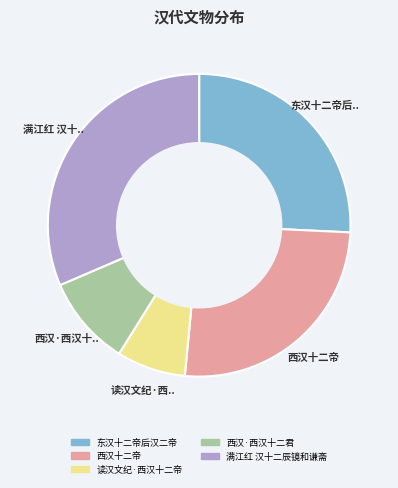

What is the smallest slice in the pie chart?

读汉文纪·西汉十二帝